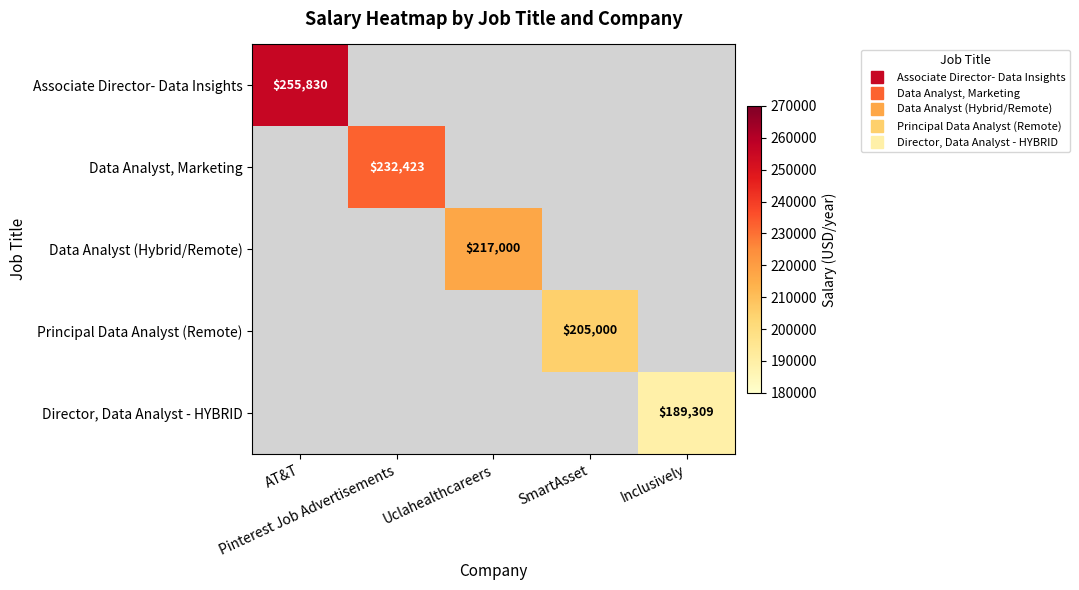

The Data Analyst (Hybrid/Remote) series shows 321359.7 at Uclahealthcareers. True or false?

False